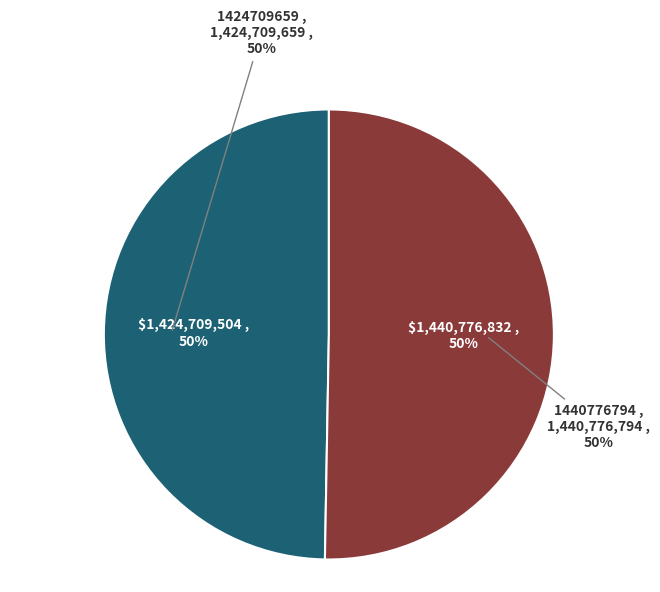

Is it true that 1440776794 is 65% of the pie?

False